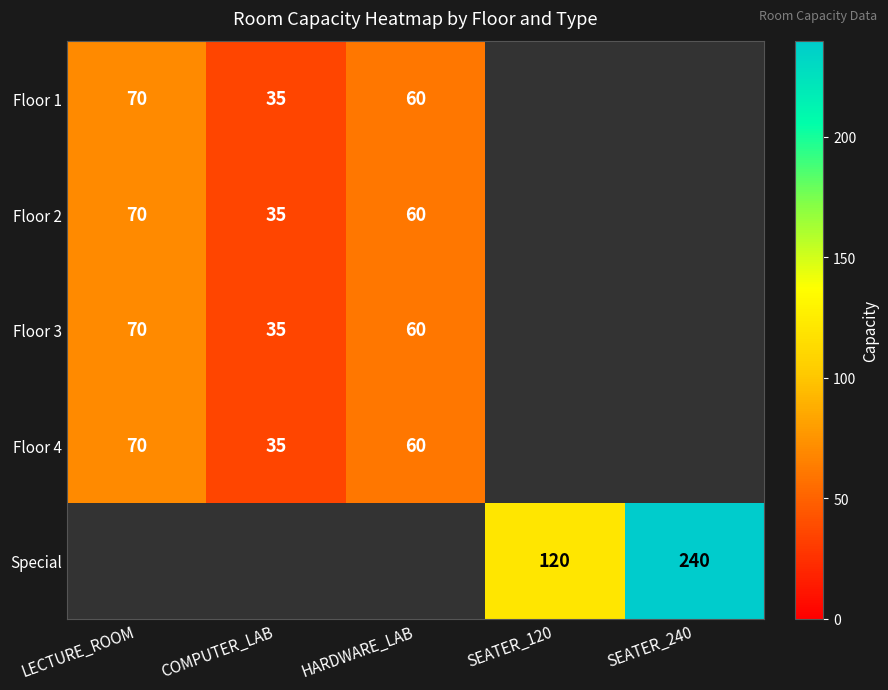

True or false: Floor 3 has a value of 109 at LECTURE_ROOM.

False